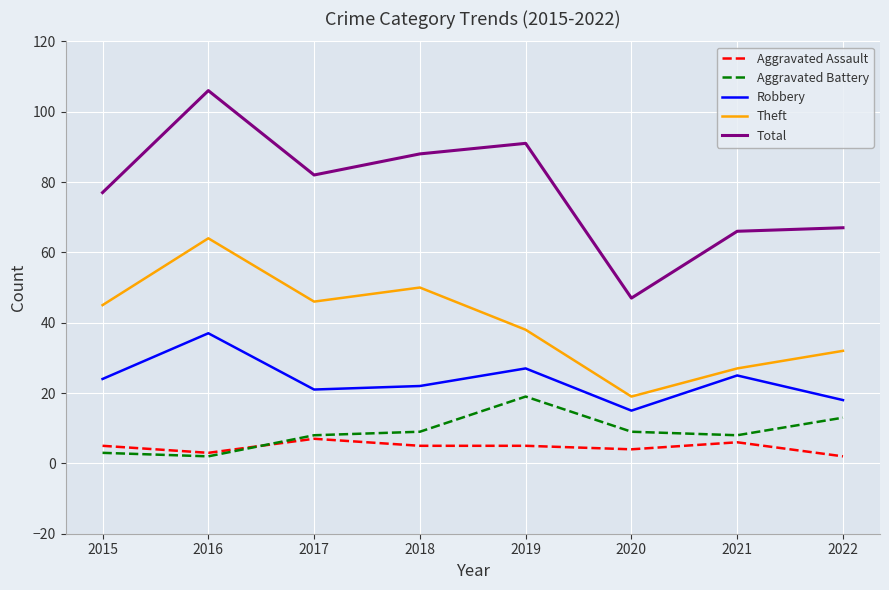

What is the difference between the Theft values at 2020 and 2015?

26